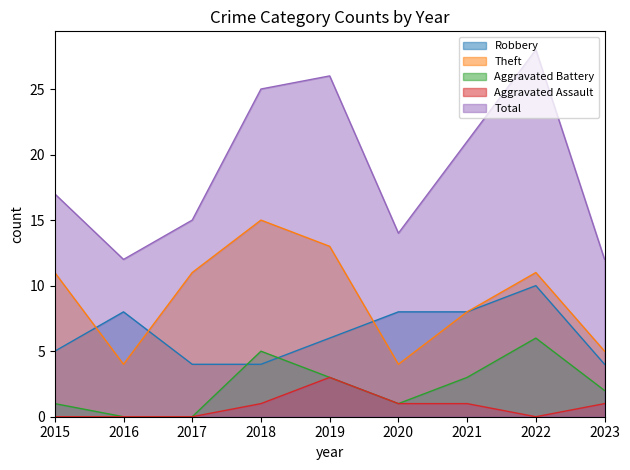

Count the Aggravated Battery values in the range 1 to 3.

5